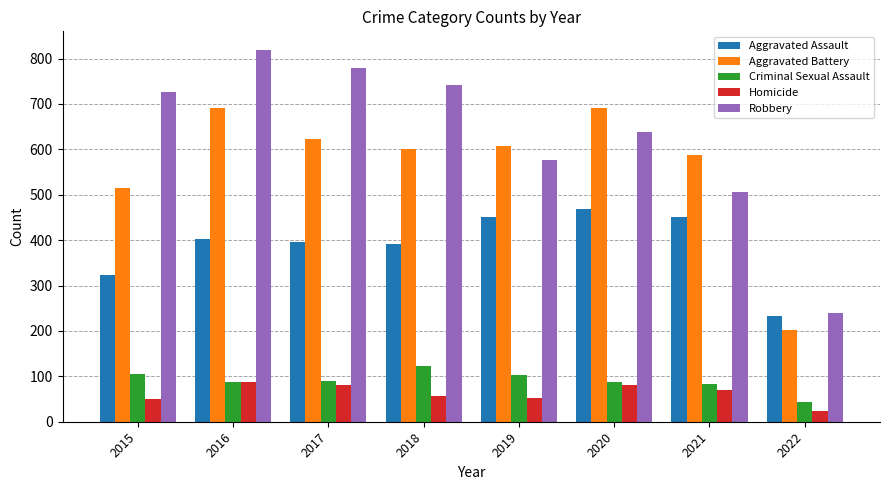

Read the Homicide value at 2021.

69